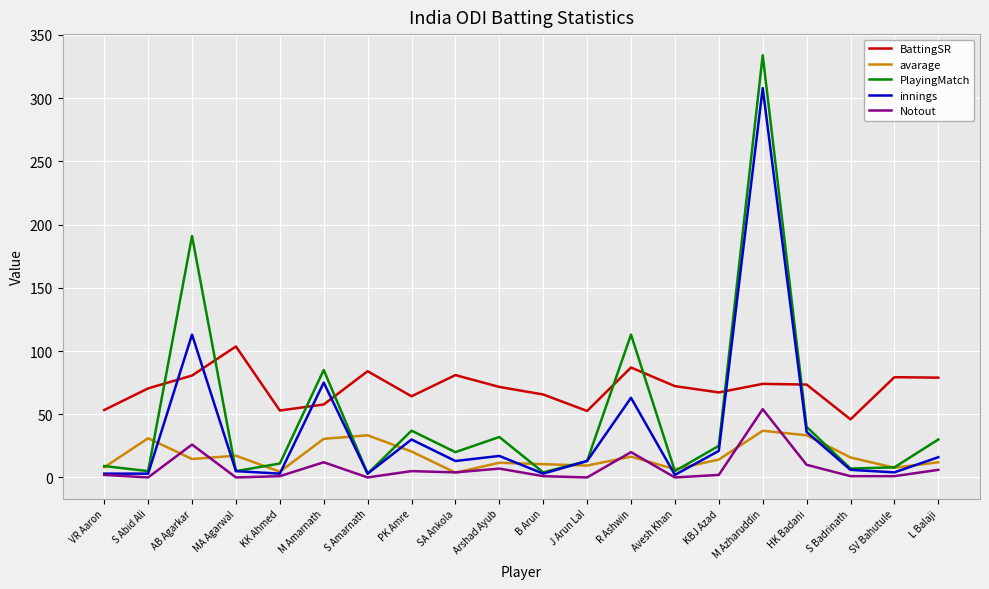

True or false: BattingSR and Notout cross at least once.

False